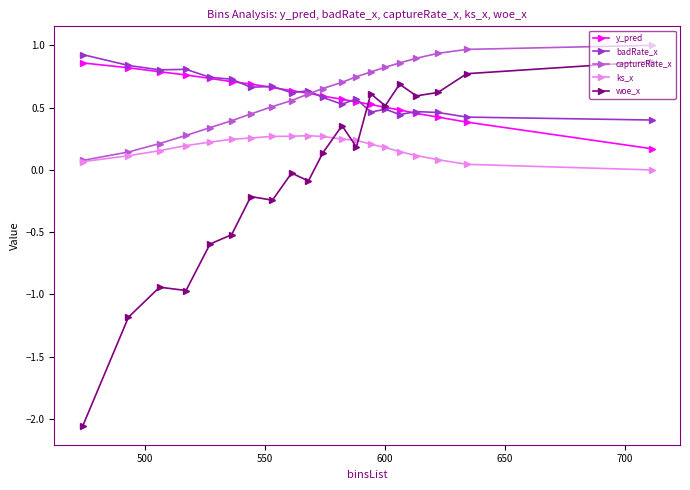

Which series has the widest spread of values?

woe_x